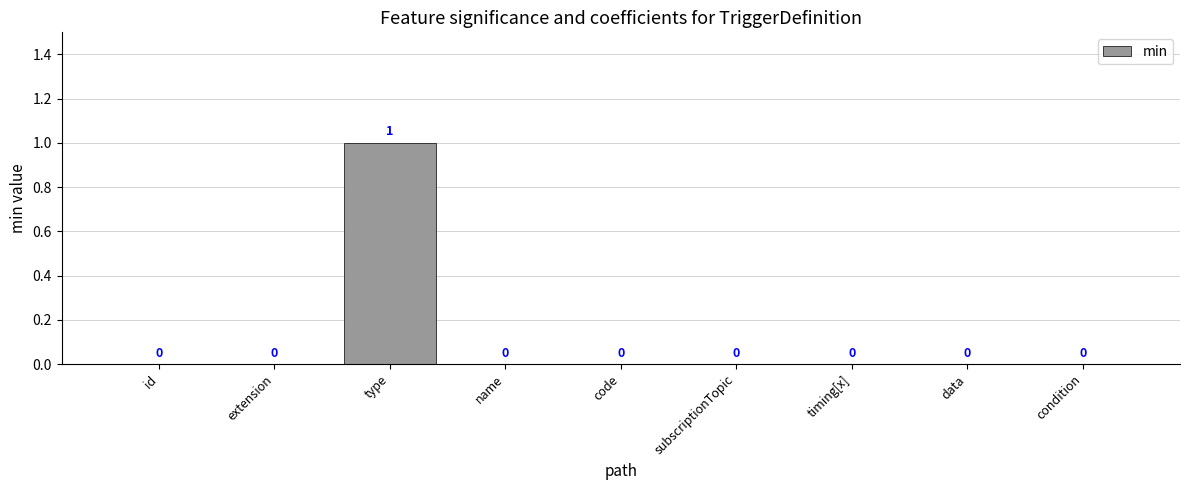

The value at id is 0. True or false?

True